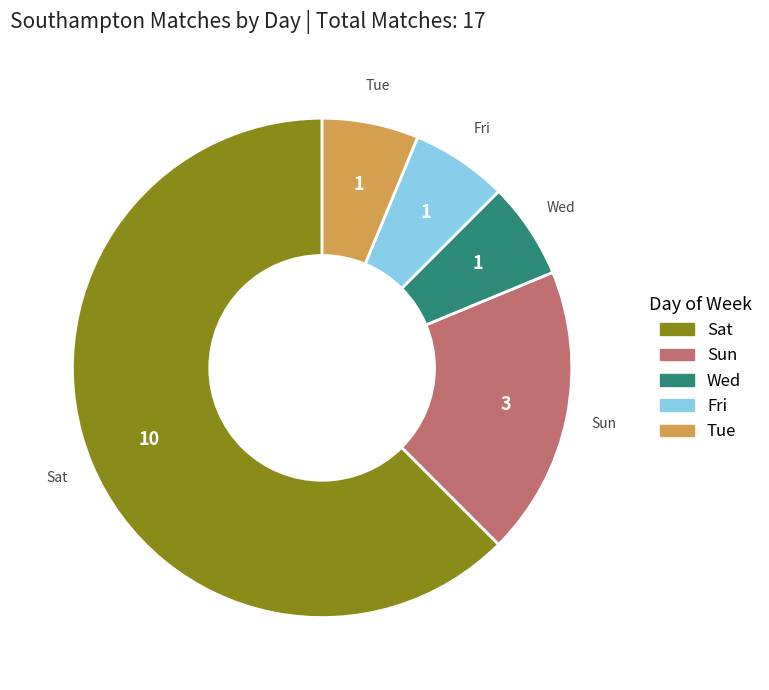

Combined, do Sat and Tue account for over 50%?

Yes